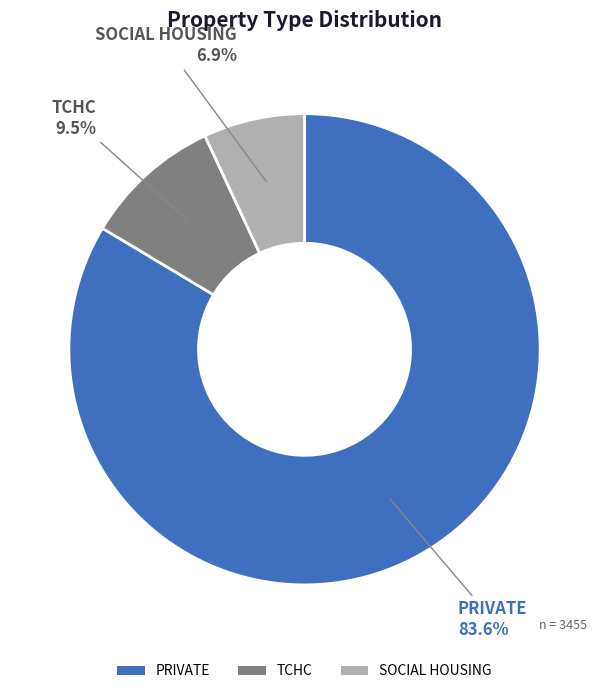

Does PRIVATE account for over 50% of the chart?

Yes